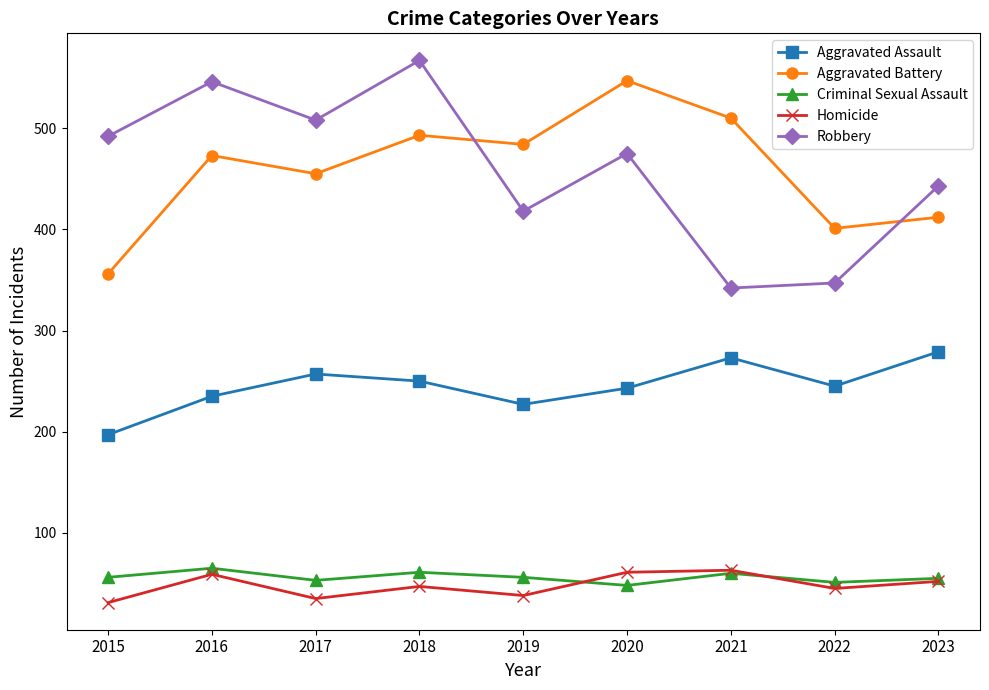

Where is Robbery nearest to the value 454?

2023